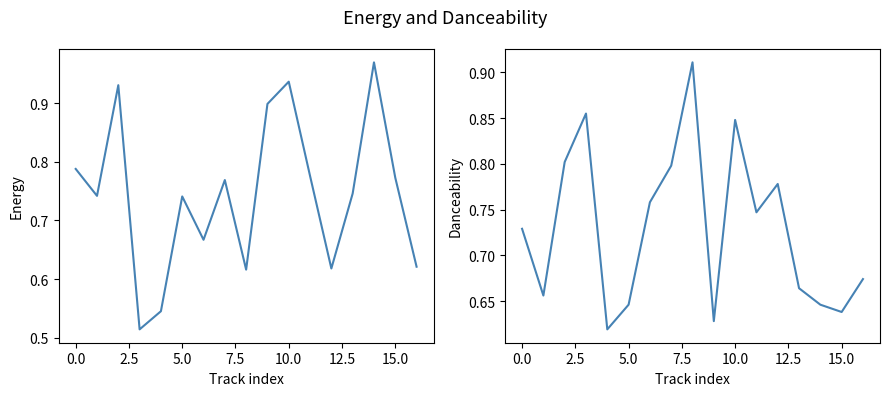

At how many categories does at least one series exceed 0?

17